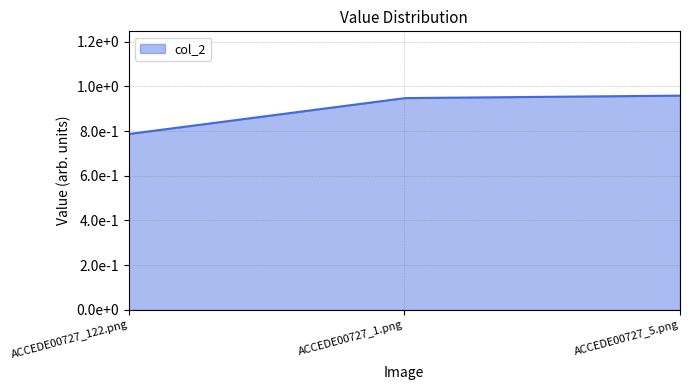

Does the chart have visible grid lines?

Yes